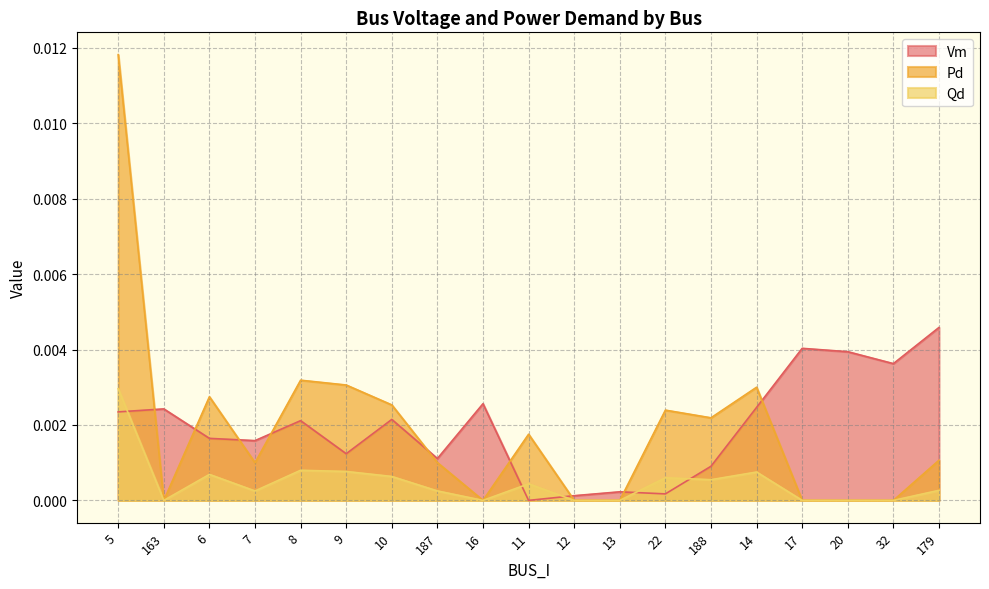

Does the chart have visible grid lines?

Yes